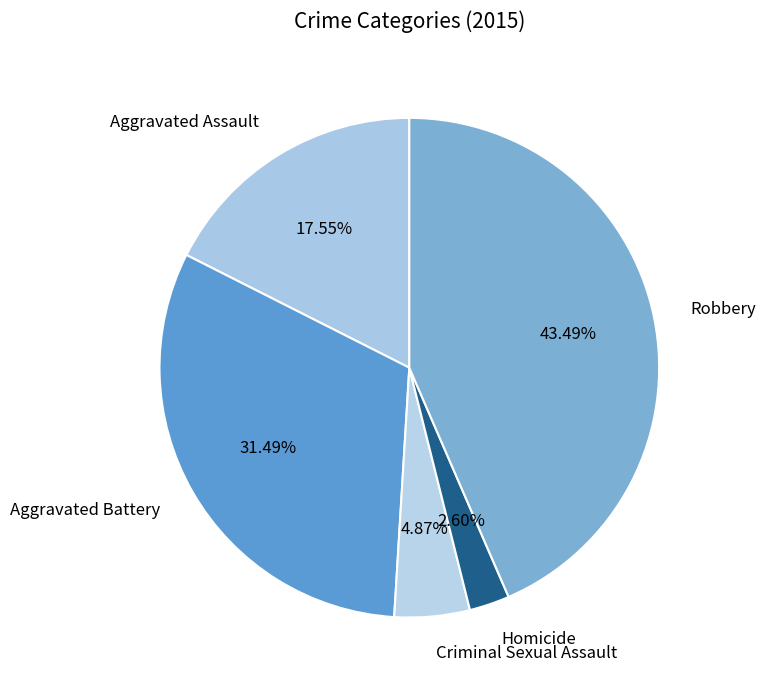

What percentage is the Homicide slice, to the nearest percent?

3%